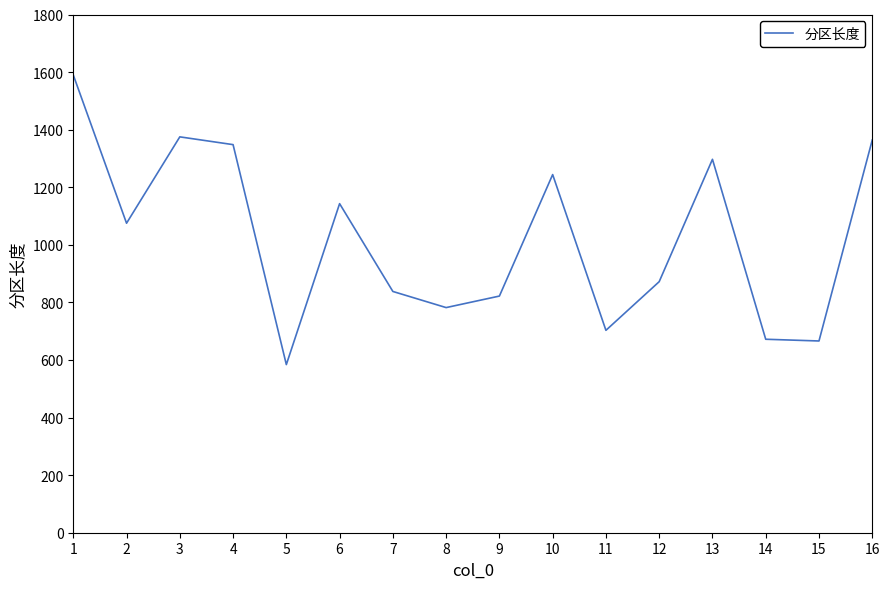

What is the maximum value shown in the chart?

1590